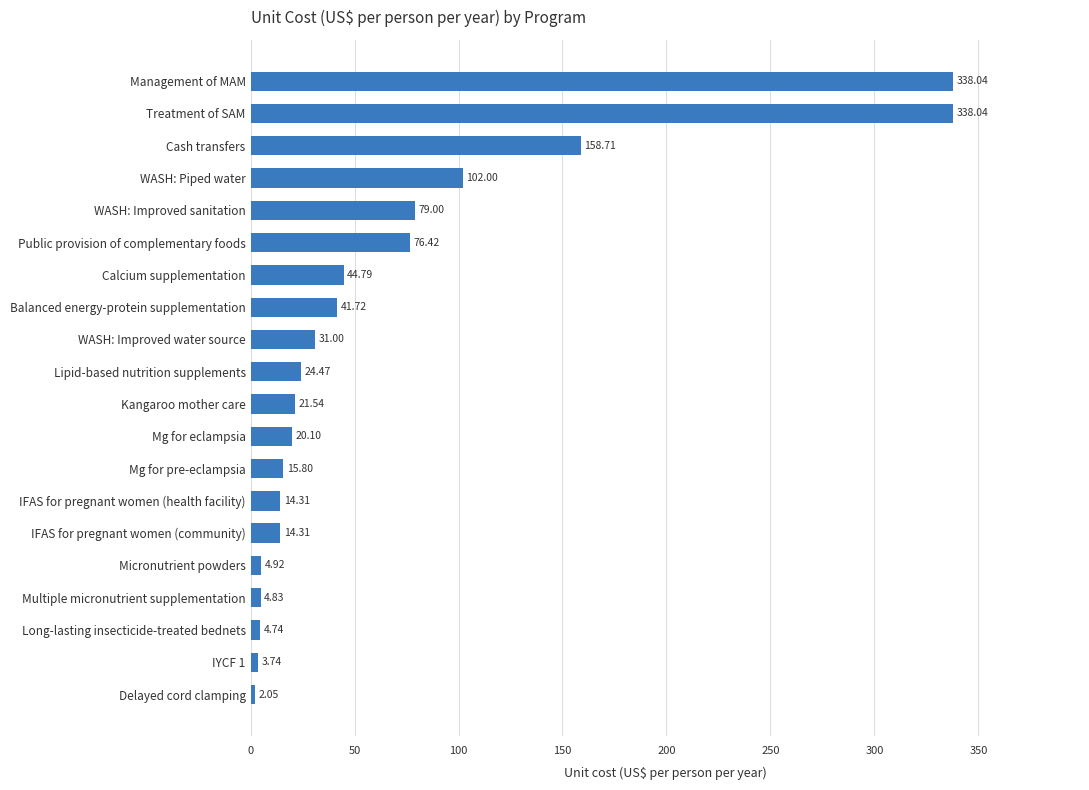

What is the sum of the values at Long-lasting insecticide-treated bednets and Mg for eclampsia?

24.8